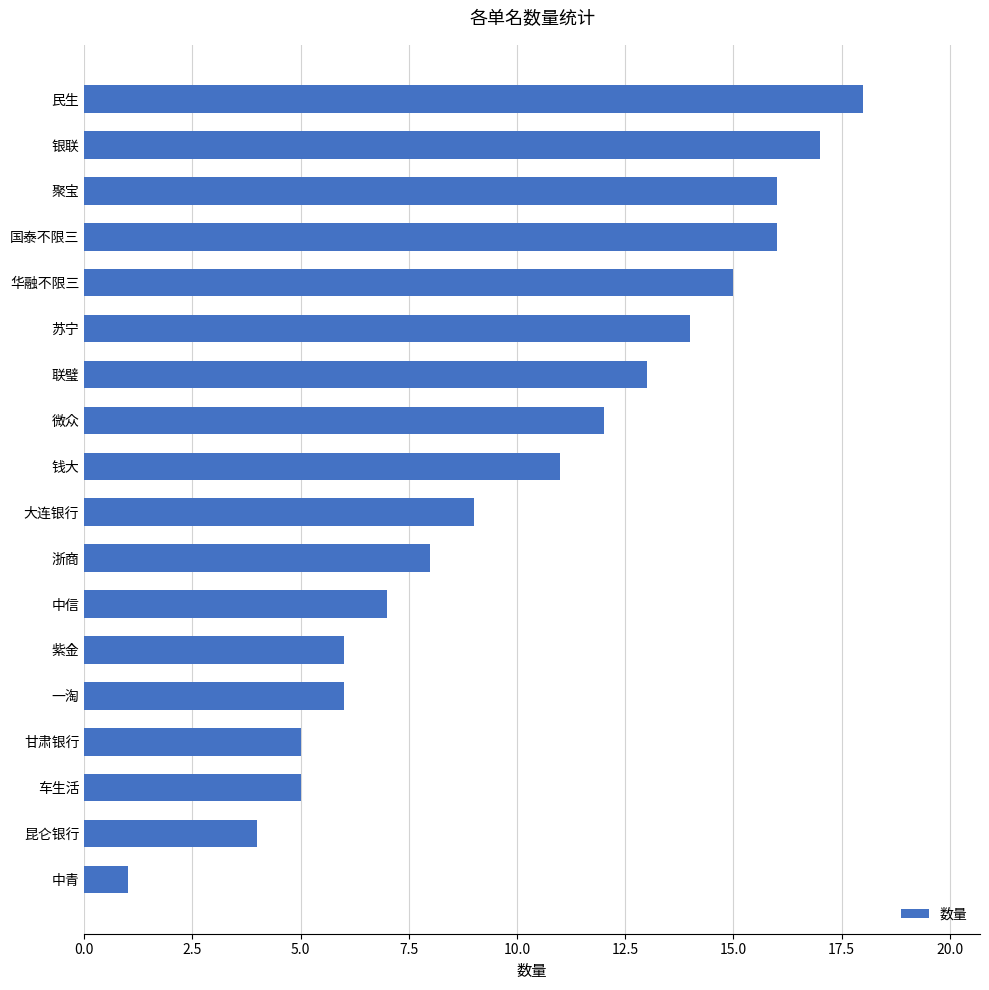

Is it true that the value at 大连银行 is 2?

False